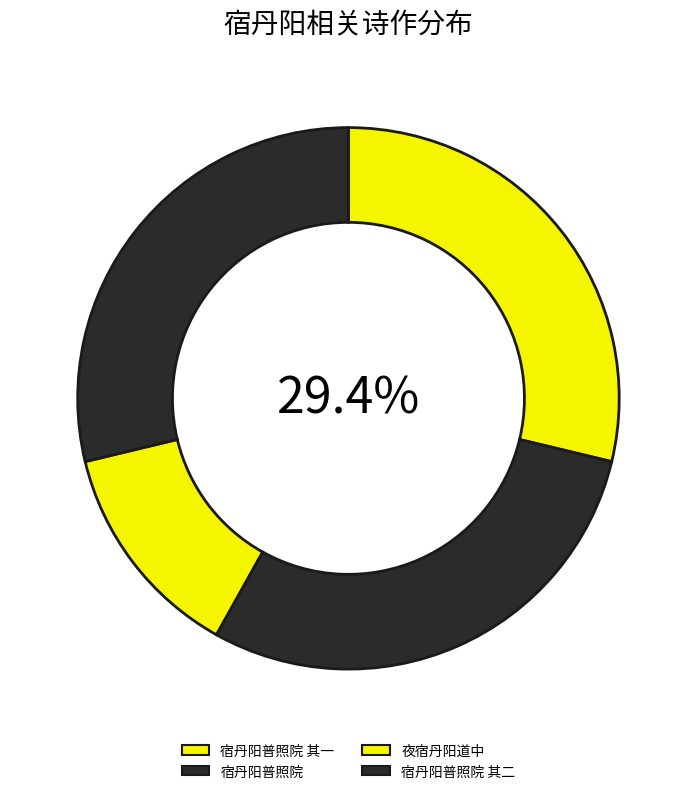

What is the largest slice in the pie chart?

宿丹阳普照院